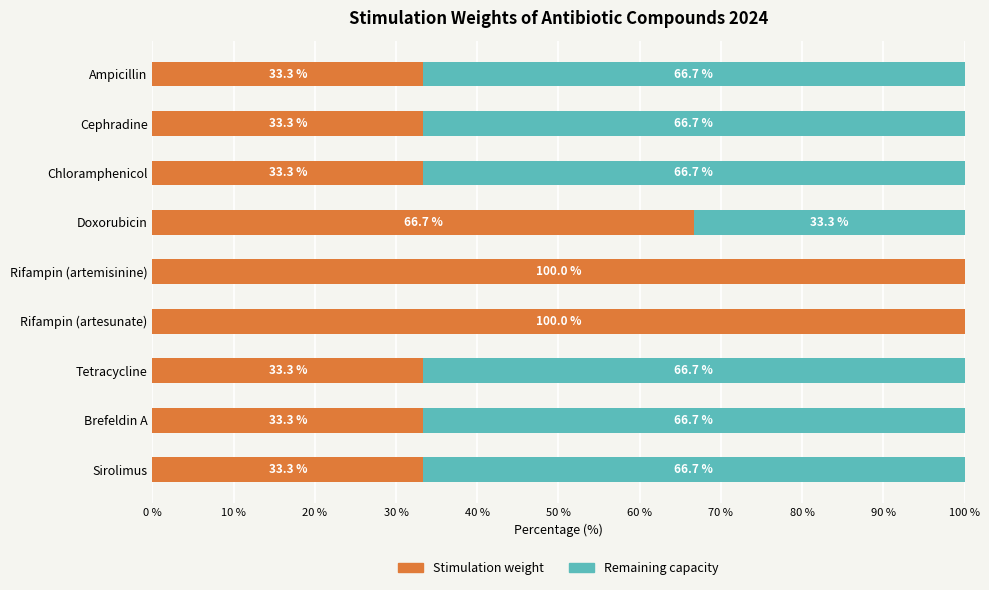

Where is Stimulation weight nearest to the value 66?

Doxorubicin